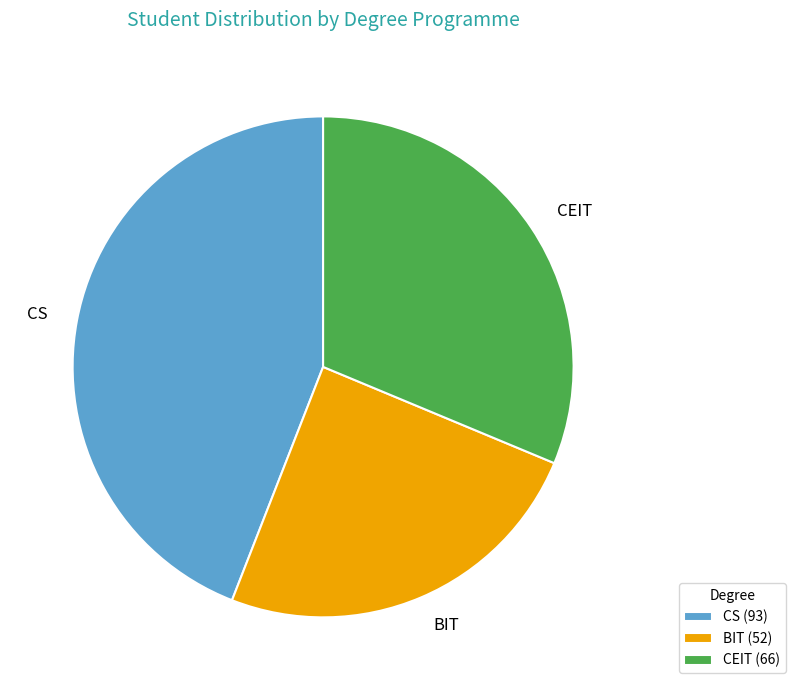

True or false: BIT accounts for 25% of the total.

True